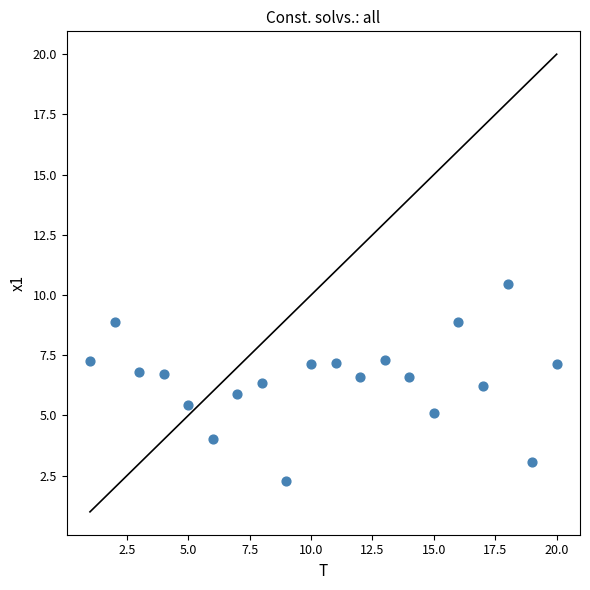

What is the range of Y values (max minus min)?

8.2